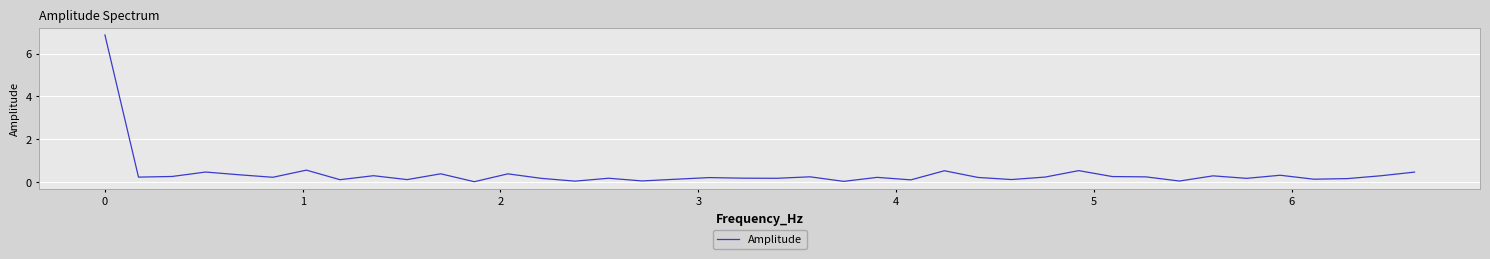

What is the greatest value displayed?

6.9